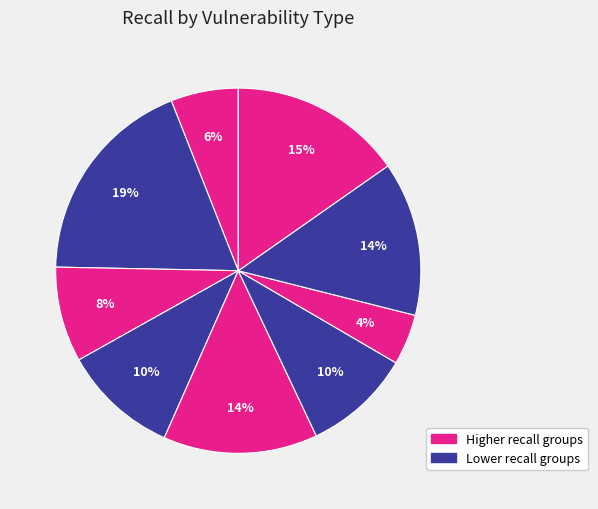

How many segments does this pie chart have?

9